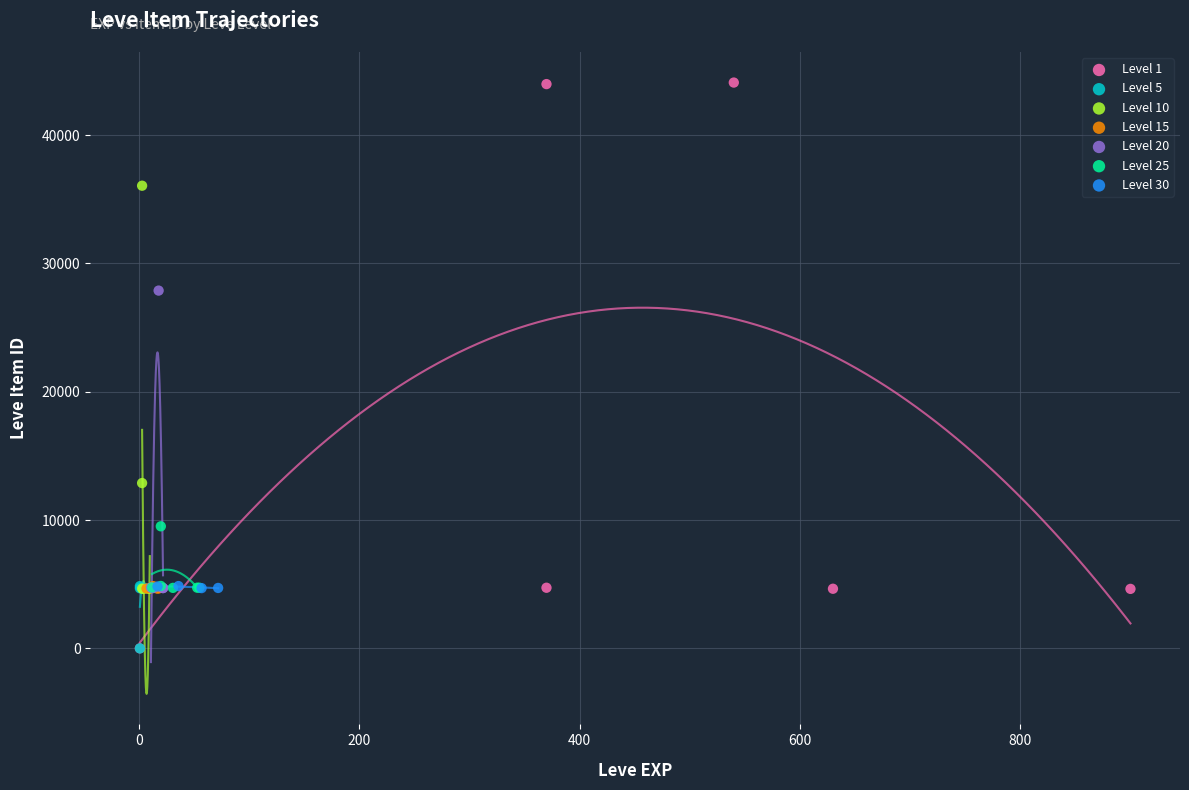

Which series reaches the maximum Y coordinate?

Level 1